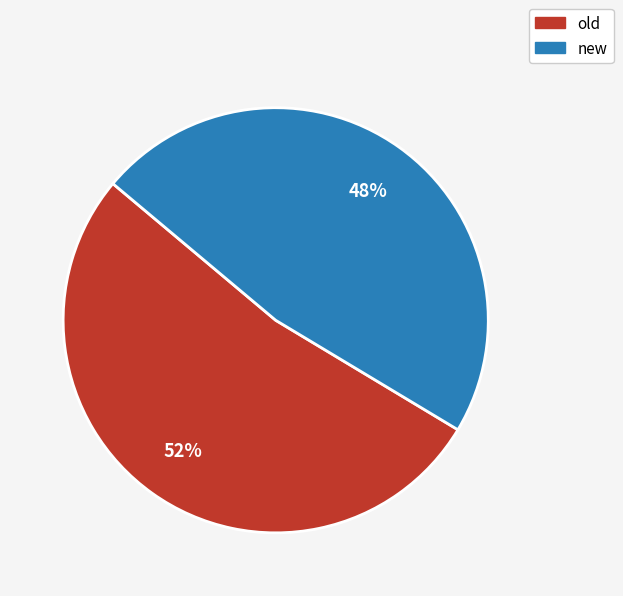

To the nearest percent, what is the average slice percentage?

50%